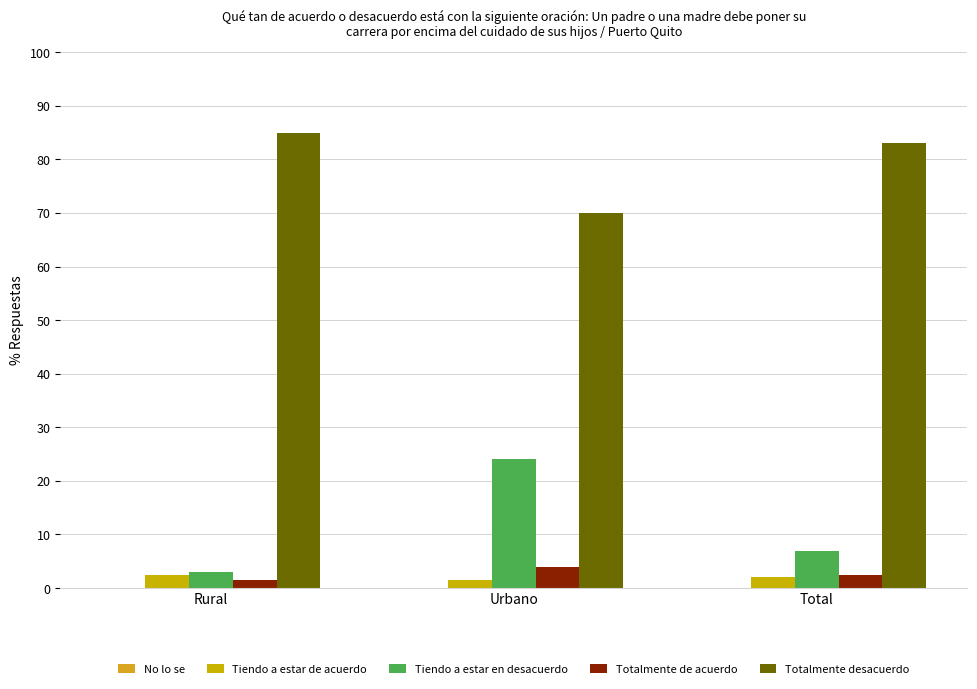

How many Tiendo a estar en desacuerdo values are between 3 and 24?

3